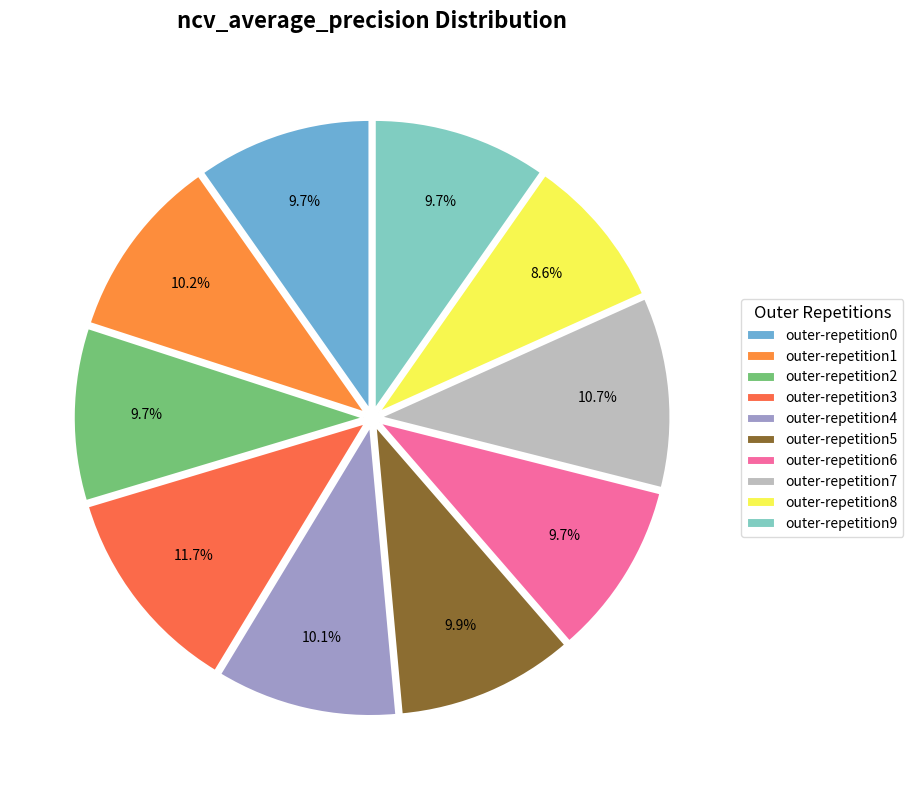

What is the largest slice in the pie chart?

outer-repetition3